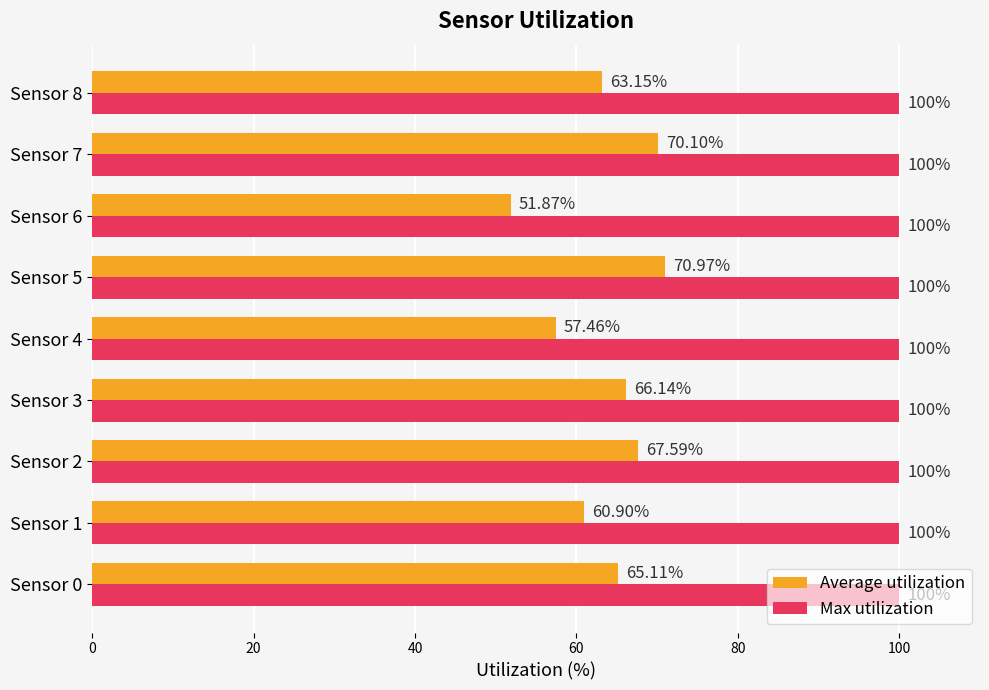

Is the value of Average utilization at Sensor 4 greater than the value of Max utilization at Sensor 0?

No